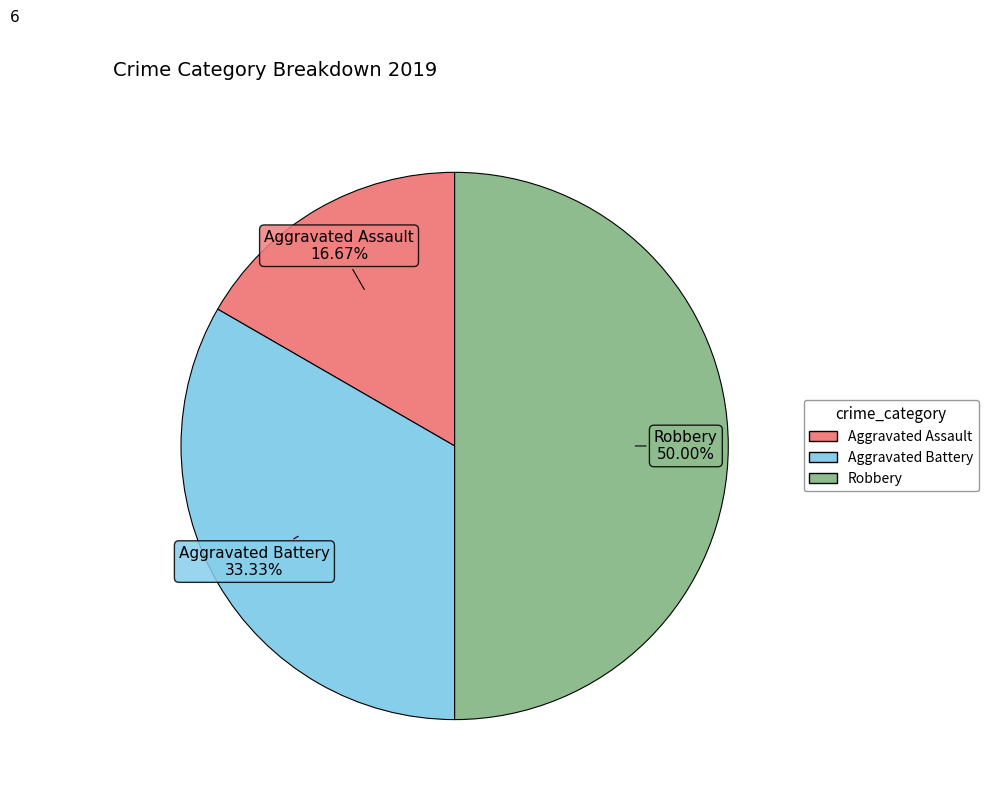

Is Aggravated Battery the majority of the pie?

No